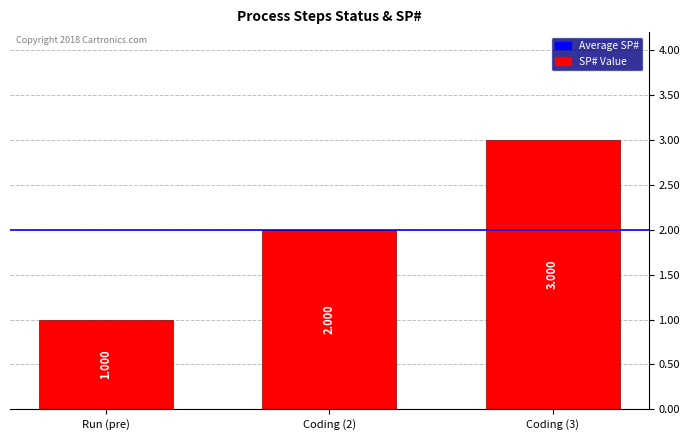

Which category has the lowest value across all series?

Run (pre)